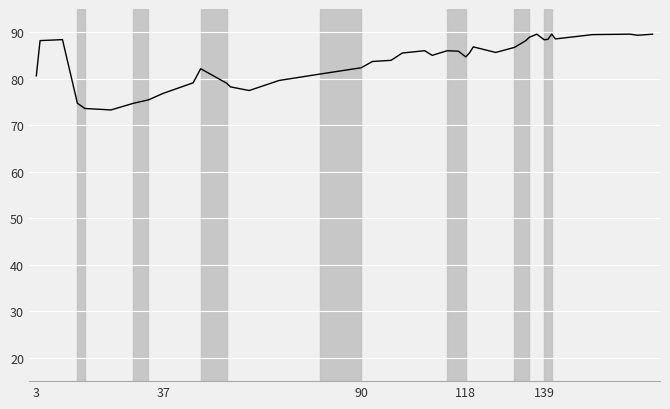

What is the label of the 1st point from the left?

3